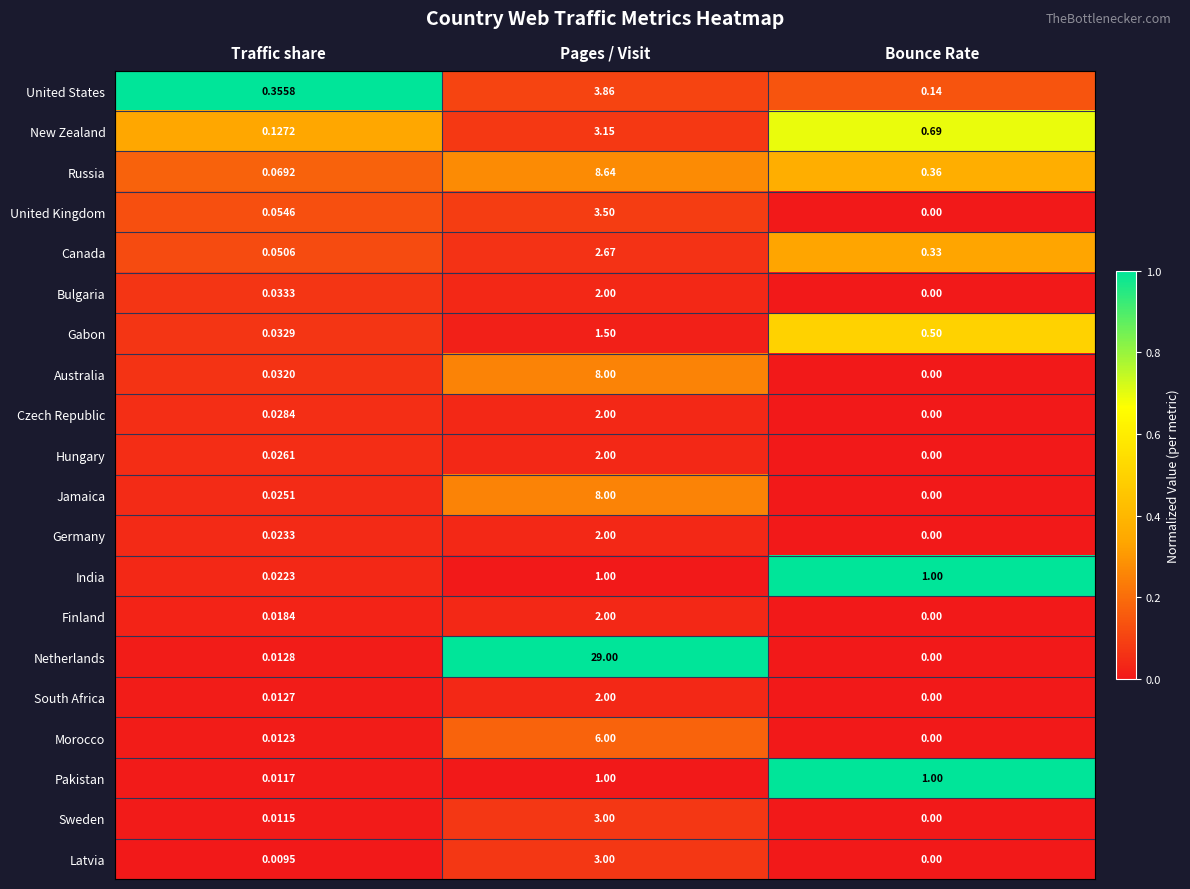

How many categories are shown in the chart?

3